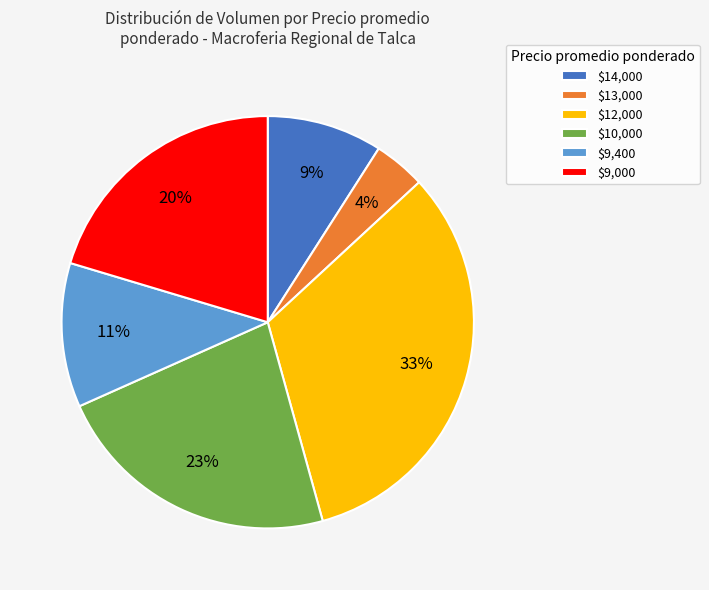

What is the largest slice in the pie chart?

$12,000